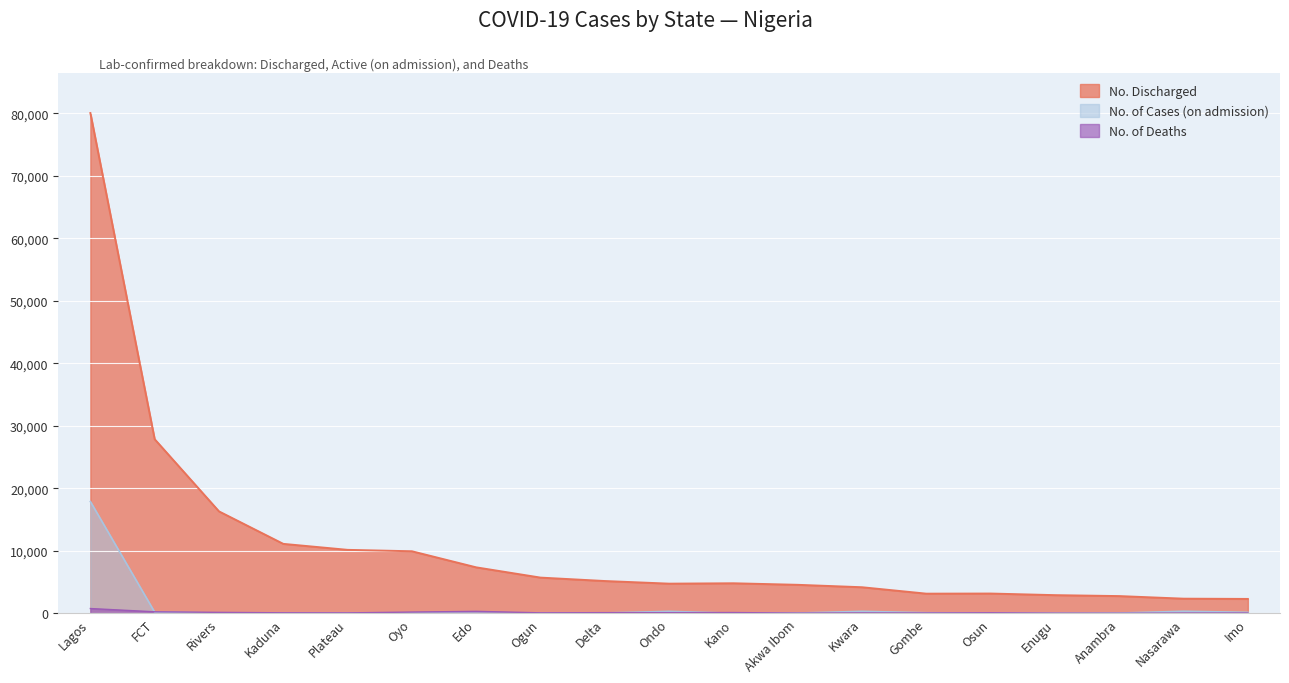

In No. of Cases (on admission), how many points are higher than both neighbors (excluding endpoints)?

4